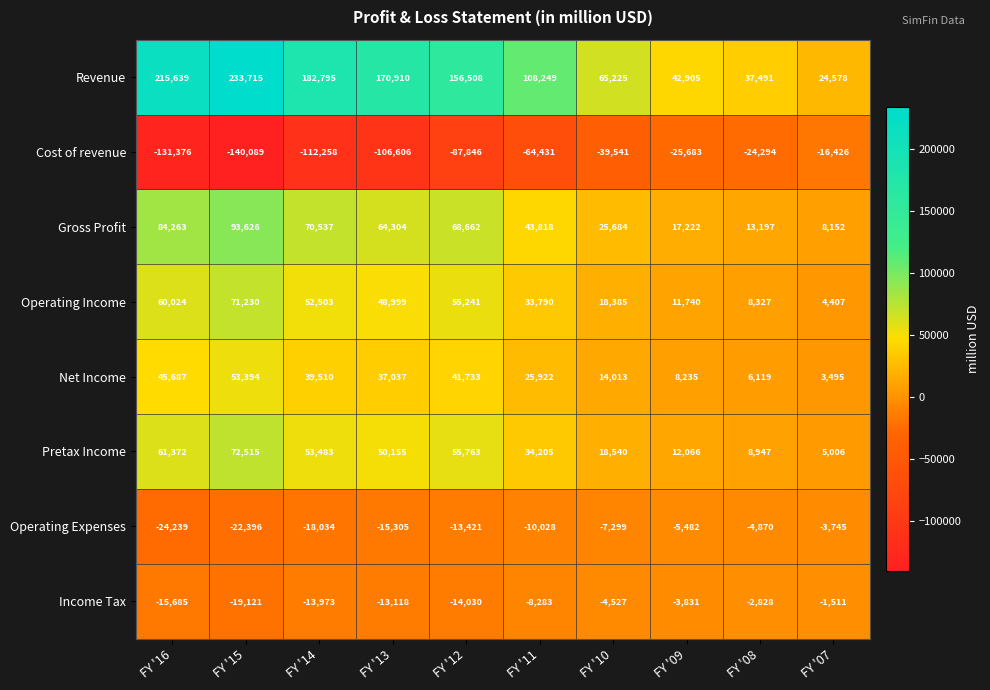

What is the difference between the highest and lowest values at FY '07?

41004